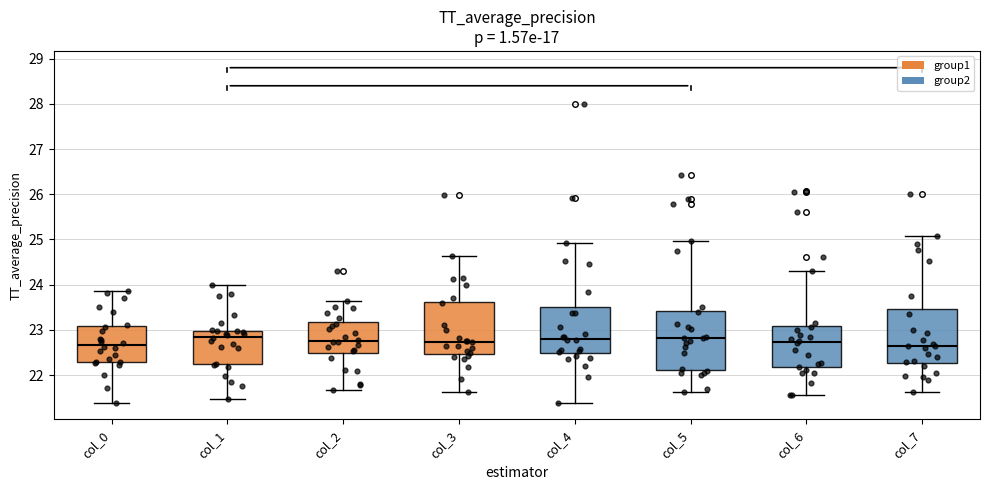

Reading left to right, transcribe this box plot: for each box, give where its median line is, the range the box spans, and where its two whiskers end, as read against the y-axis. The values are not printed on the chart, so give them approximately, as read against the axis.

col_0: median 22.7, box 22.3 to 23.1, whiskers 21.4 to 23.9
col_1: median 22.9, box 22.2 to 23.0, whiskers 21.5 to 24.0
col_2: median 22.8, box 22.5 to 23.2, whiskers 21.7 to 23.6
col_3: median 22.7, box 22.5 to 23.6, whiskers 21.6 to 24.6
col_4: median 22.8, box 22.5 to 23.5, whiskers 21.4 to 24.9
col_5: median 22.8, box 22.1 to 23.4, whiskers 21.6 to 25.0
col_6: median 22.7, box 22.2 to 23.1, whiskers 21.6 to 24.3
col_7: median 22.6, box 22.3 to 23.5, whiskers 21.6 to 25.1